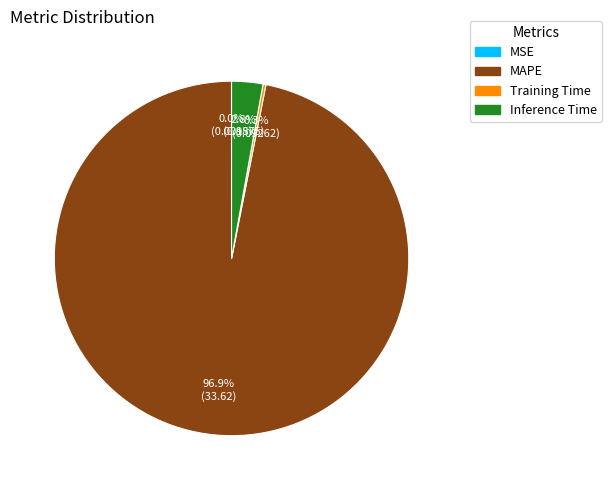

Which category has the biggest portion of the pie?

MAPE